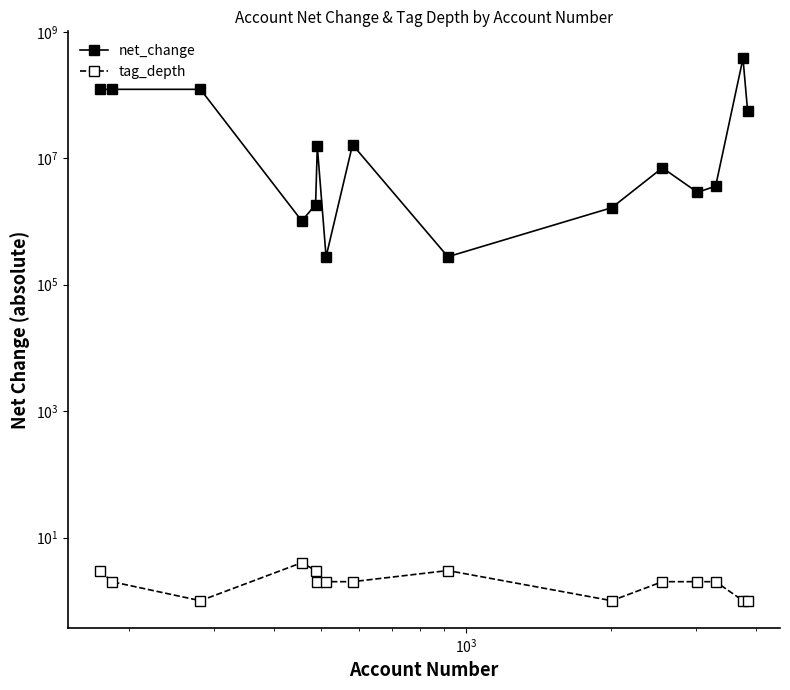

Does the chart display data point markers on the line(s)?

Yes